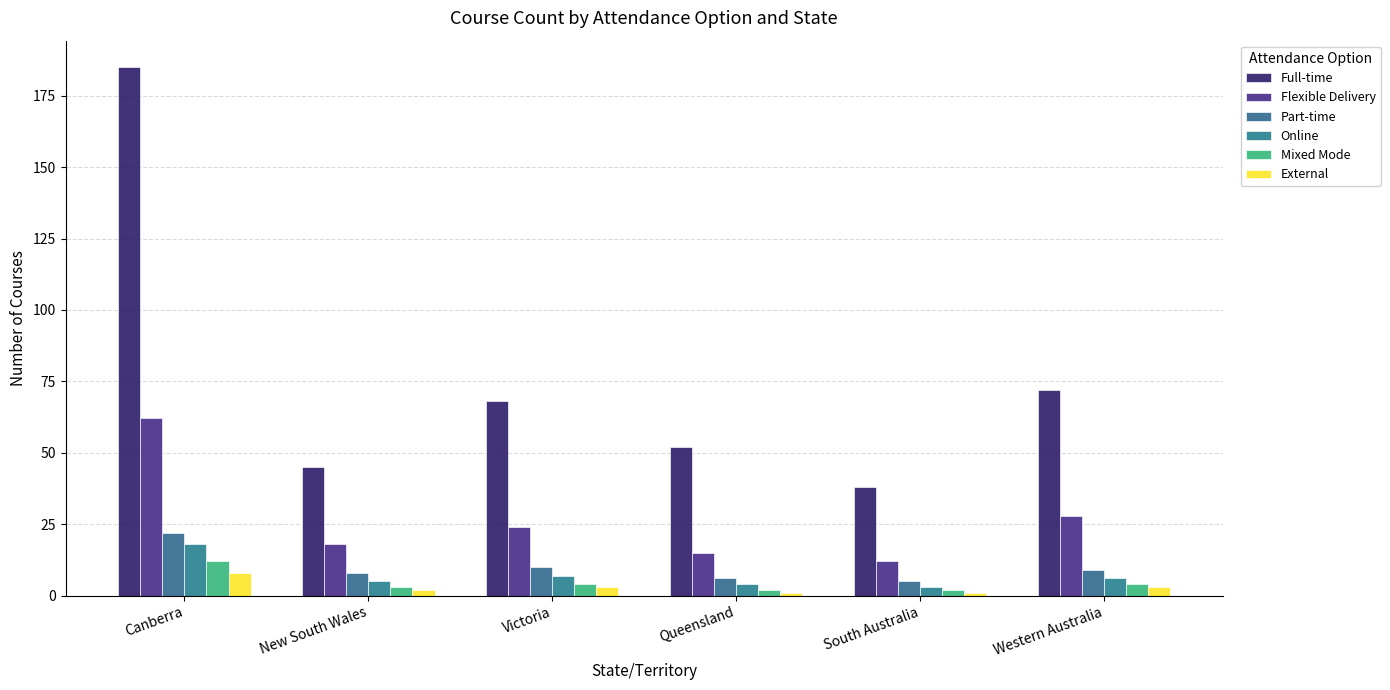

Count the number of data series in this chart.

6